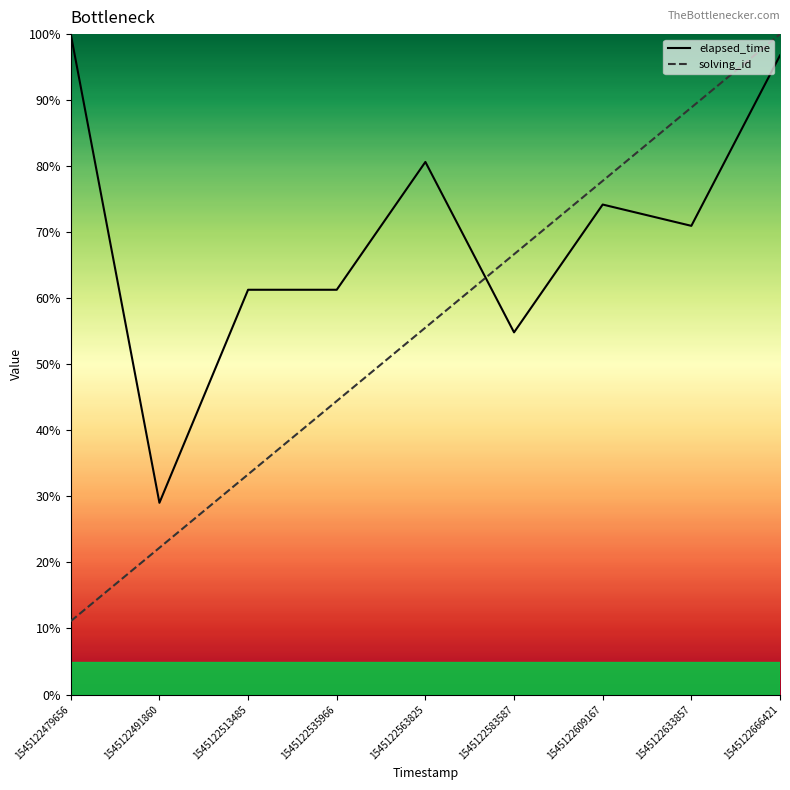

Which series ends up on top after the final intersection of elapsed_time and solving_id?

solving_id